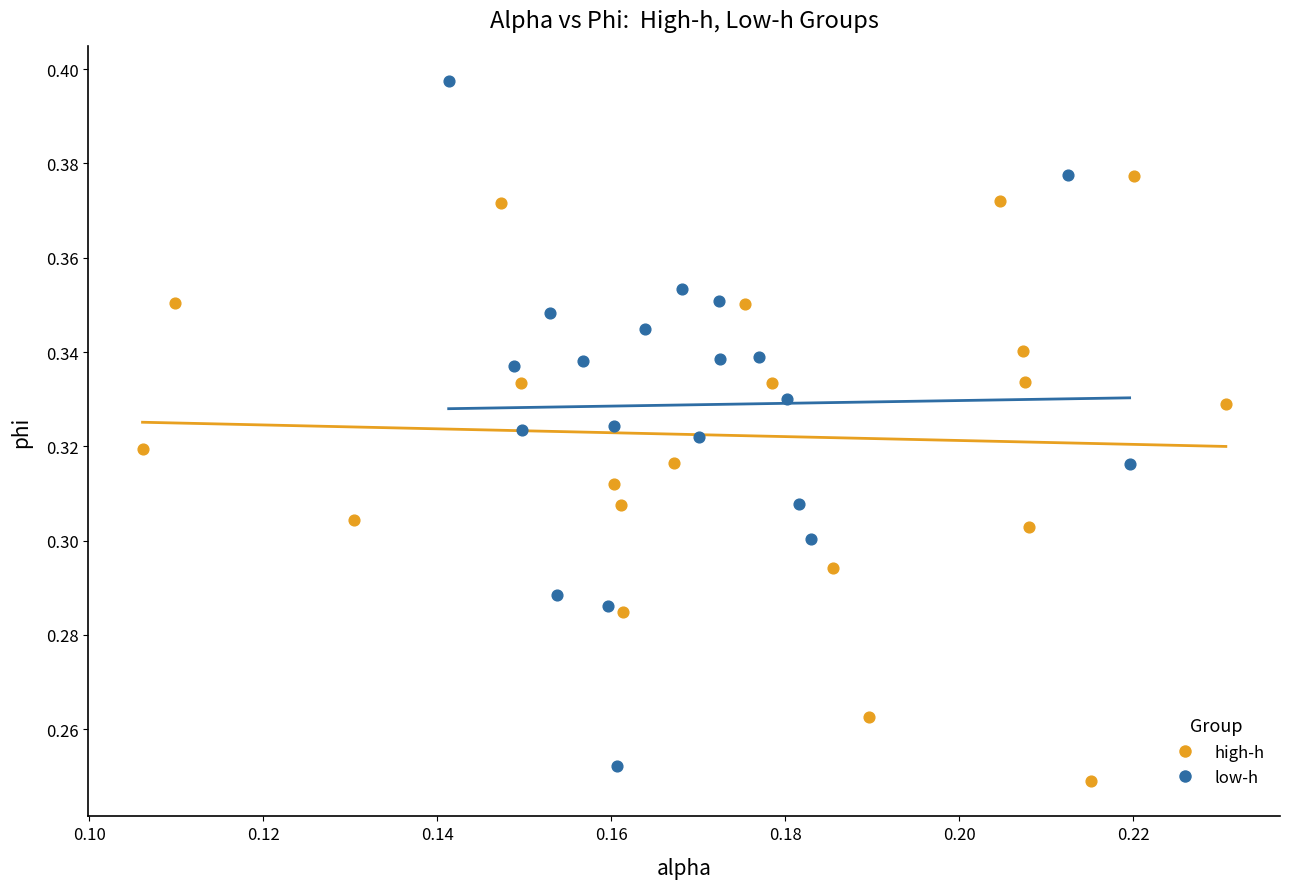

Which series has the widest spread of Y values?

low-h